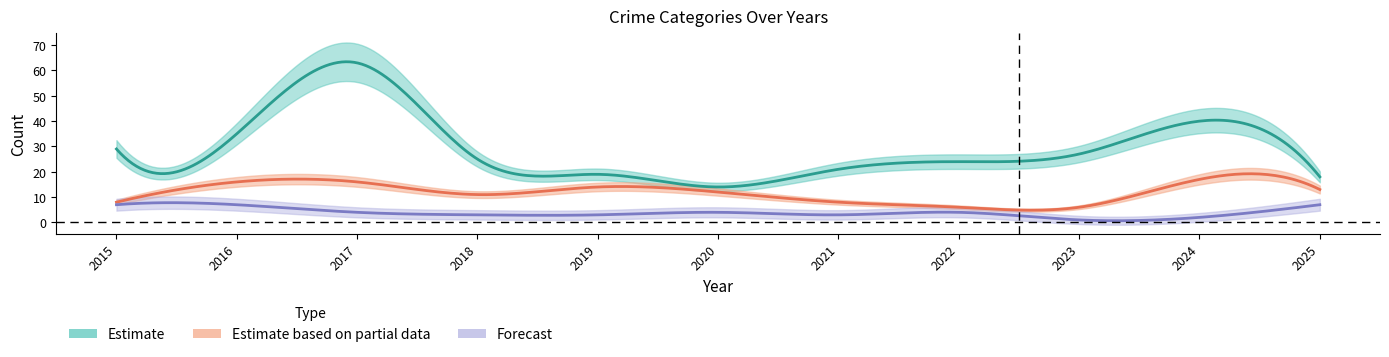

At how many categories does at least one series exceed 8?

11